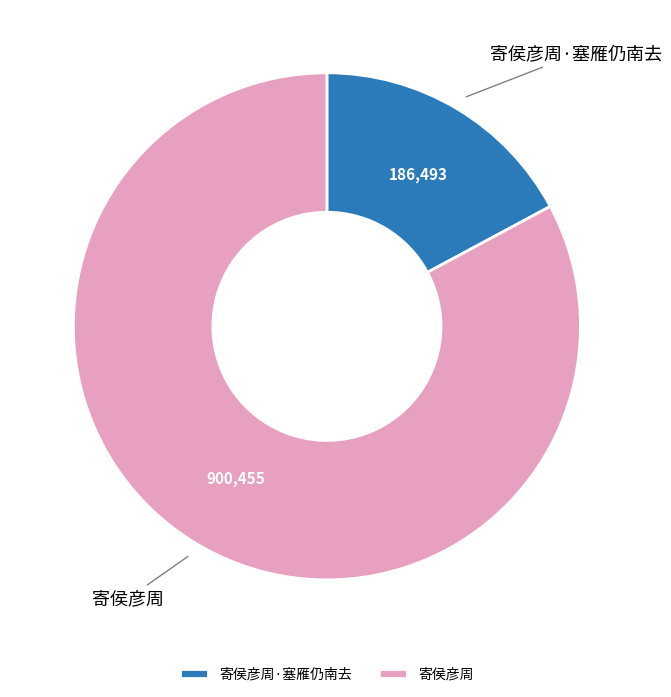

Which category has the smallest portion of the pie?

寄侯彦周·塞雁仍南去